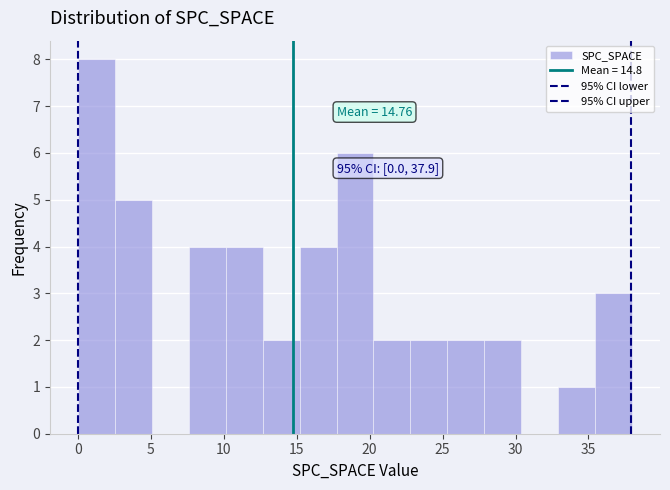

Which range on the x-axis has the tallest bar?

0.0 to 2.5